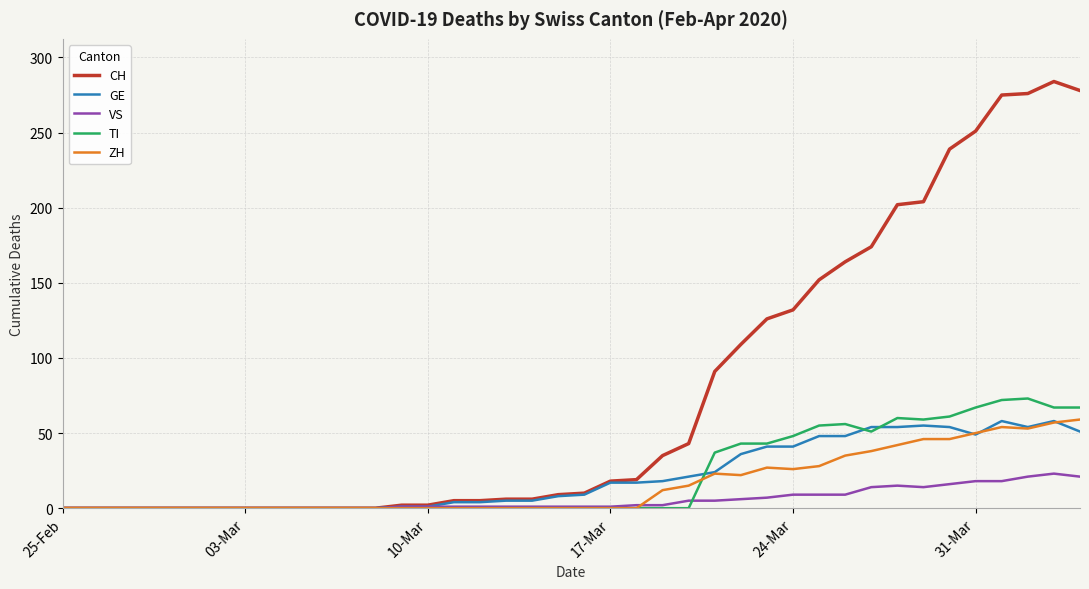

What is the difference between the maximum and minimum values in the GE series?

58